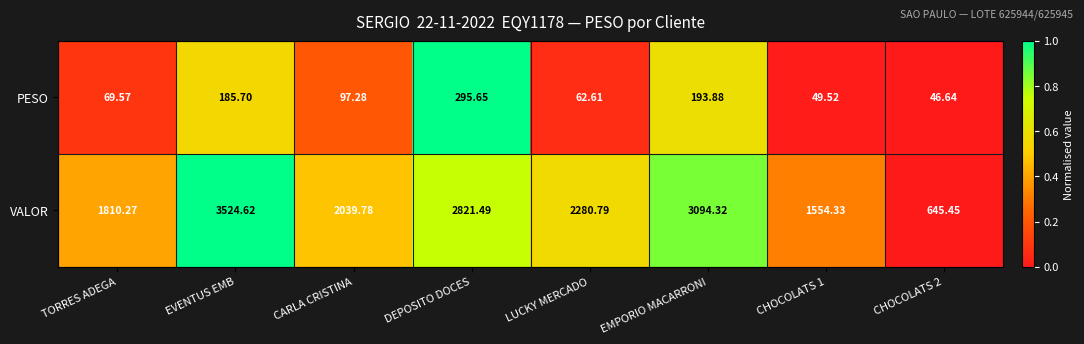

Between TORRES ADEGA and CHOCOLATS 1, which series saw the biggest shift?

VALOR